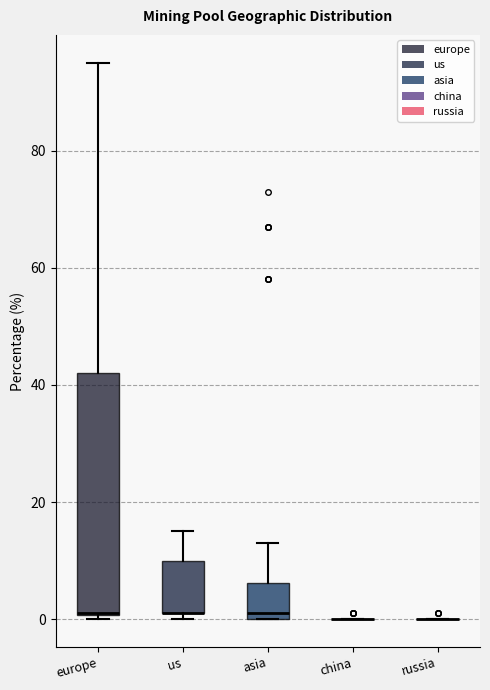

Reading left to right, read every box against the y-axis: the position of its median line, the range the box covers, and the ends of its whiskers. The values are not printed on the chart, so give them approximately, as read against the axis.

europe: median 2 (drawn on the box's lower edge), box 0 to 42, whiskers 0 (just below the box's lower edge) to 96
us: median 2 (drawn on the box's lower edge), box 2 to 10, whiskers 0 to 16
asia: median 2, box 0 to 6, whiskers 0 to 14
china: box collapsed to a line at 0, whiskers 0 to 0
russia: box collapsed to a line at 0, whiskers 0 to 0